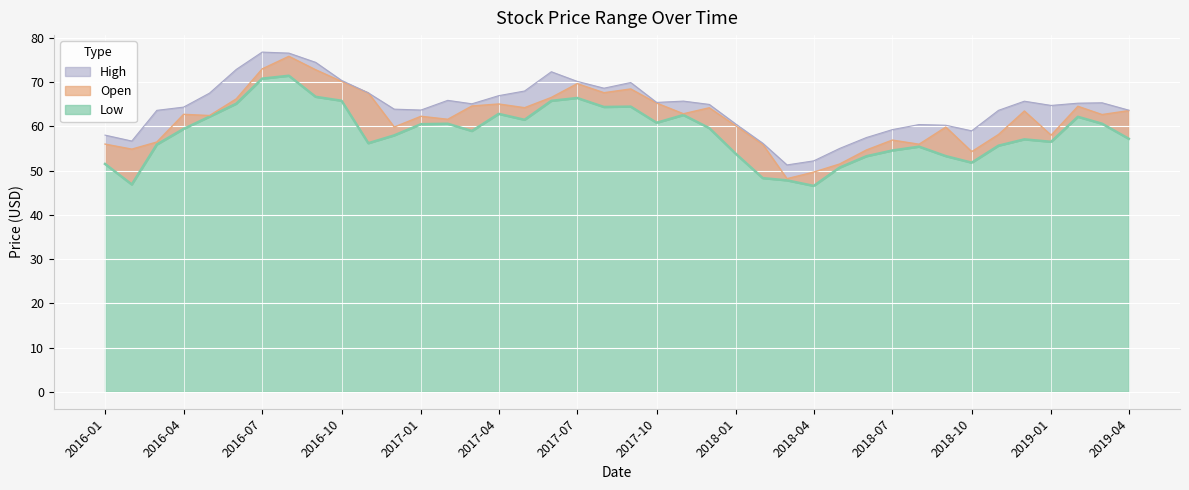

List the series in order of their overall mean, highest first.

High, Open, Low